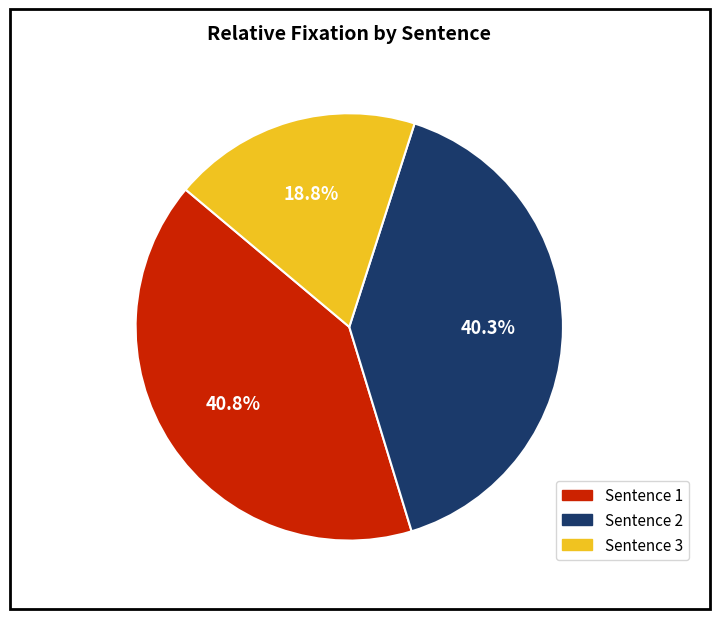

To the nearest percent, what is the difference between the largest and smallest slice percentages?

22%